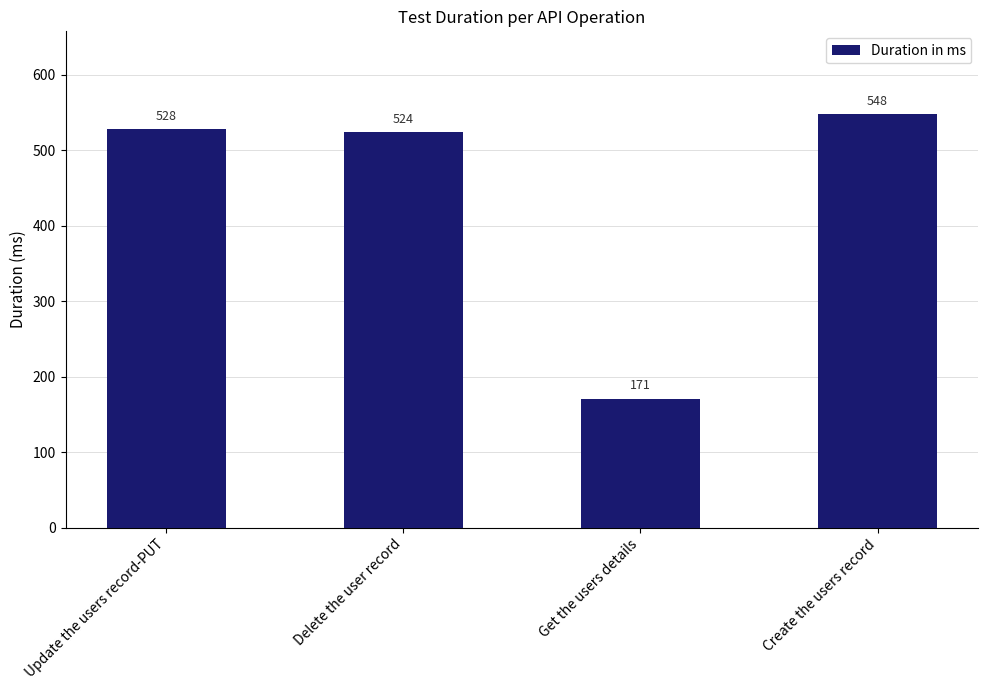

True or false: the data shows 309 at Update the users record-PUT.

False